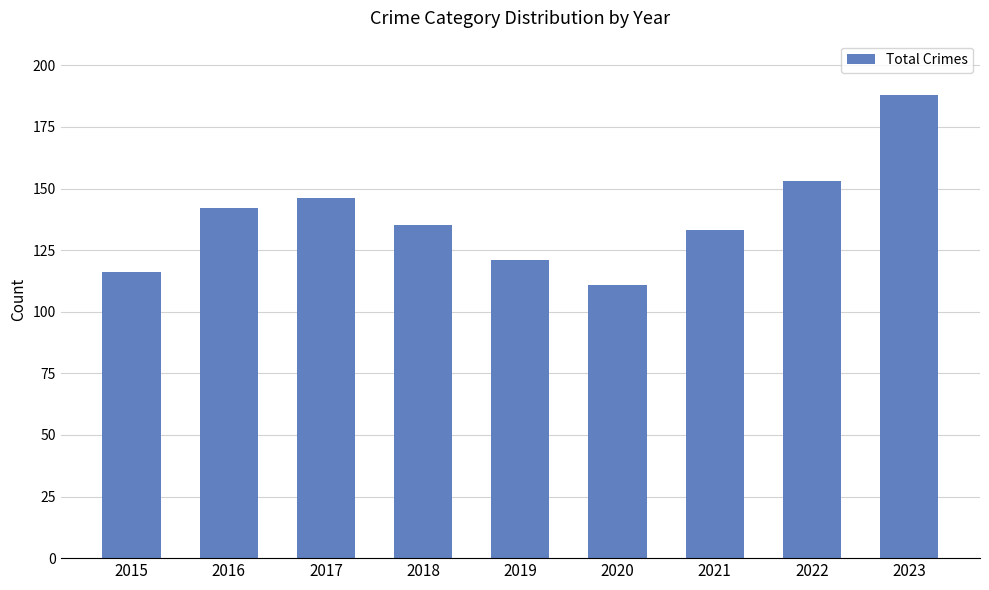

Between 2020 and 2022, which is larger?

2022